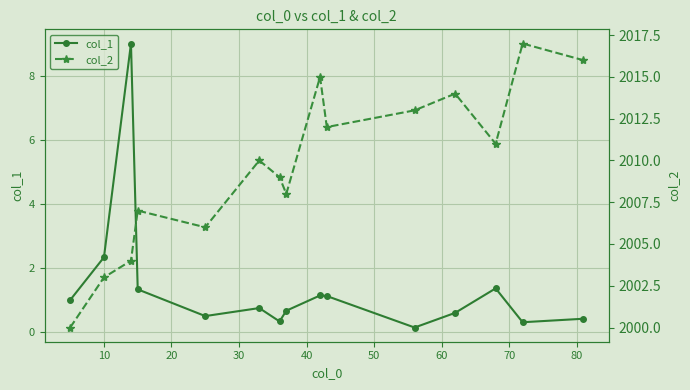

What is the maximum value for col_1?

9.0